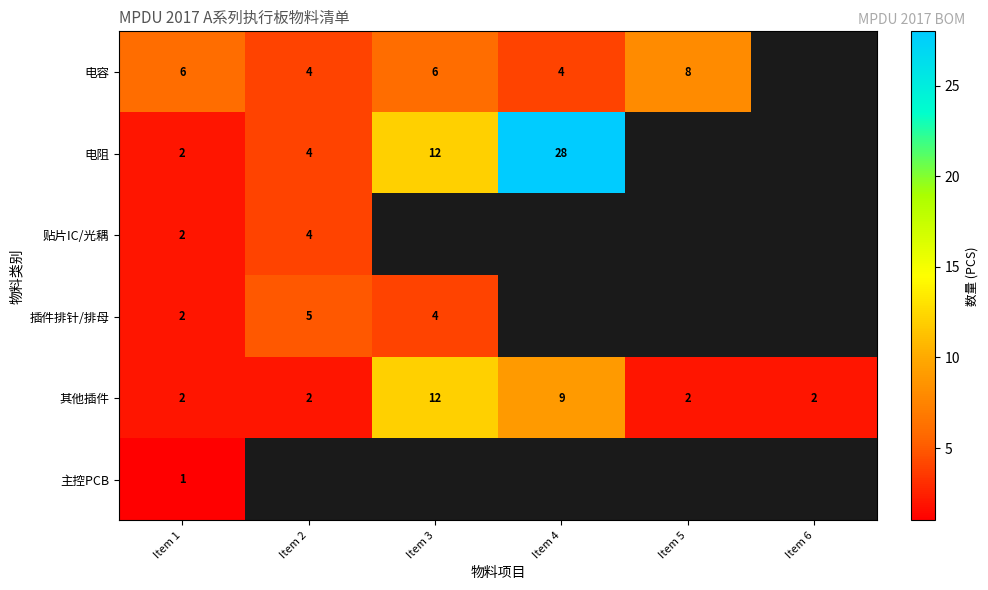

The value of 其他插件 at Item 1 is 2. True or false?

True